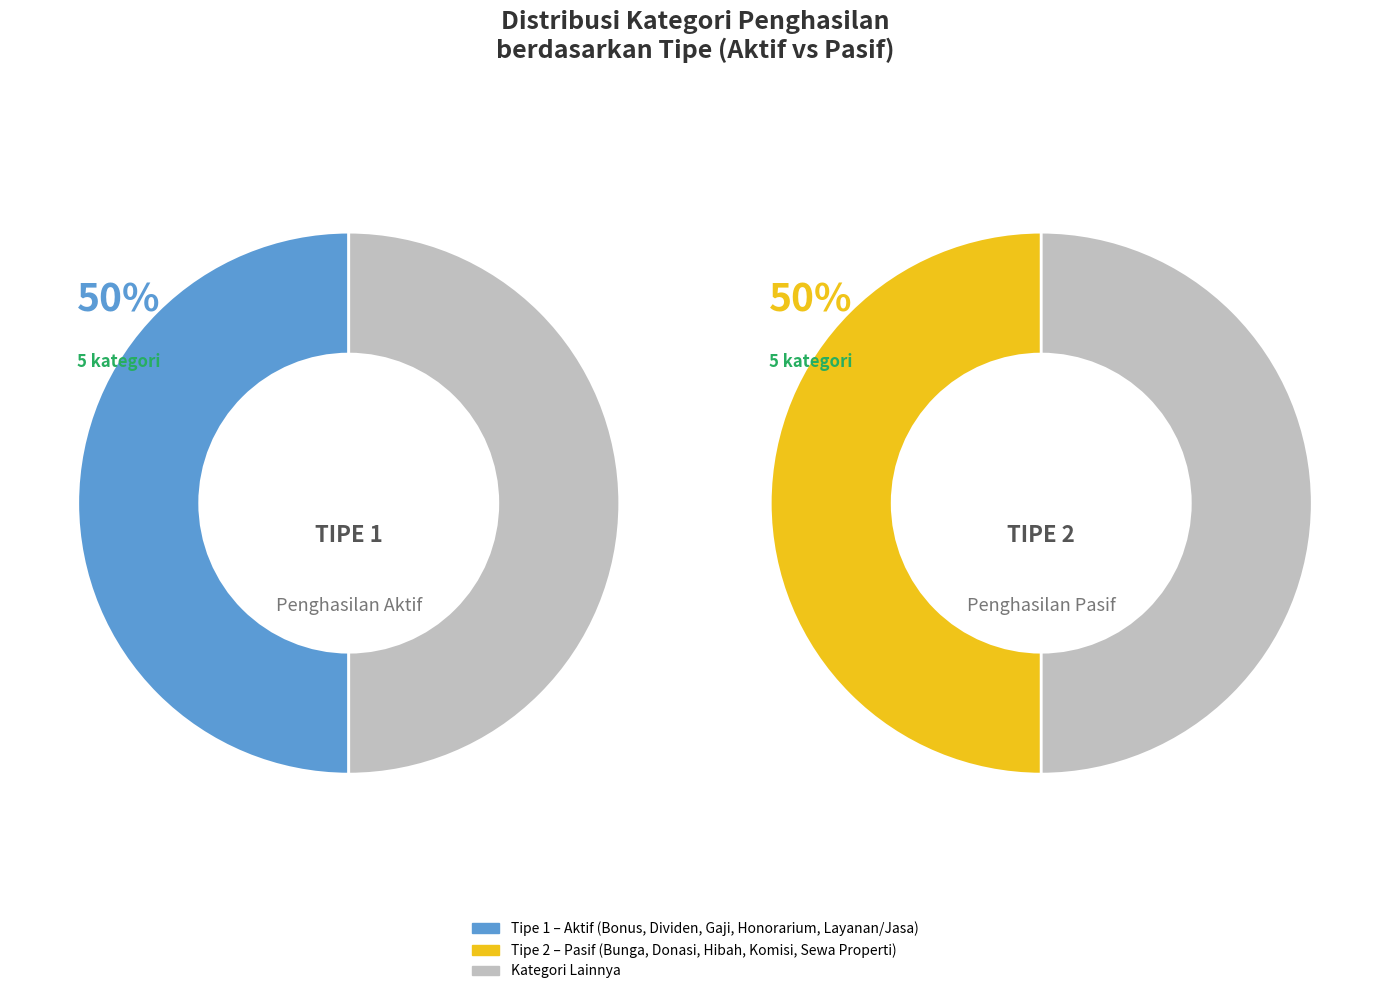

True or false: Honorarium accounts for 7% of the total.

True